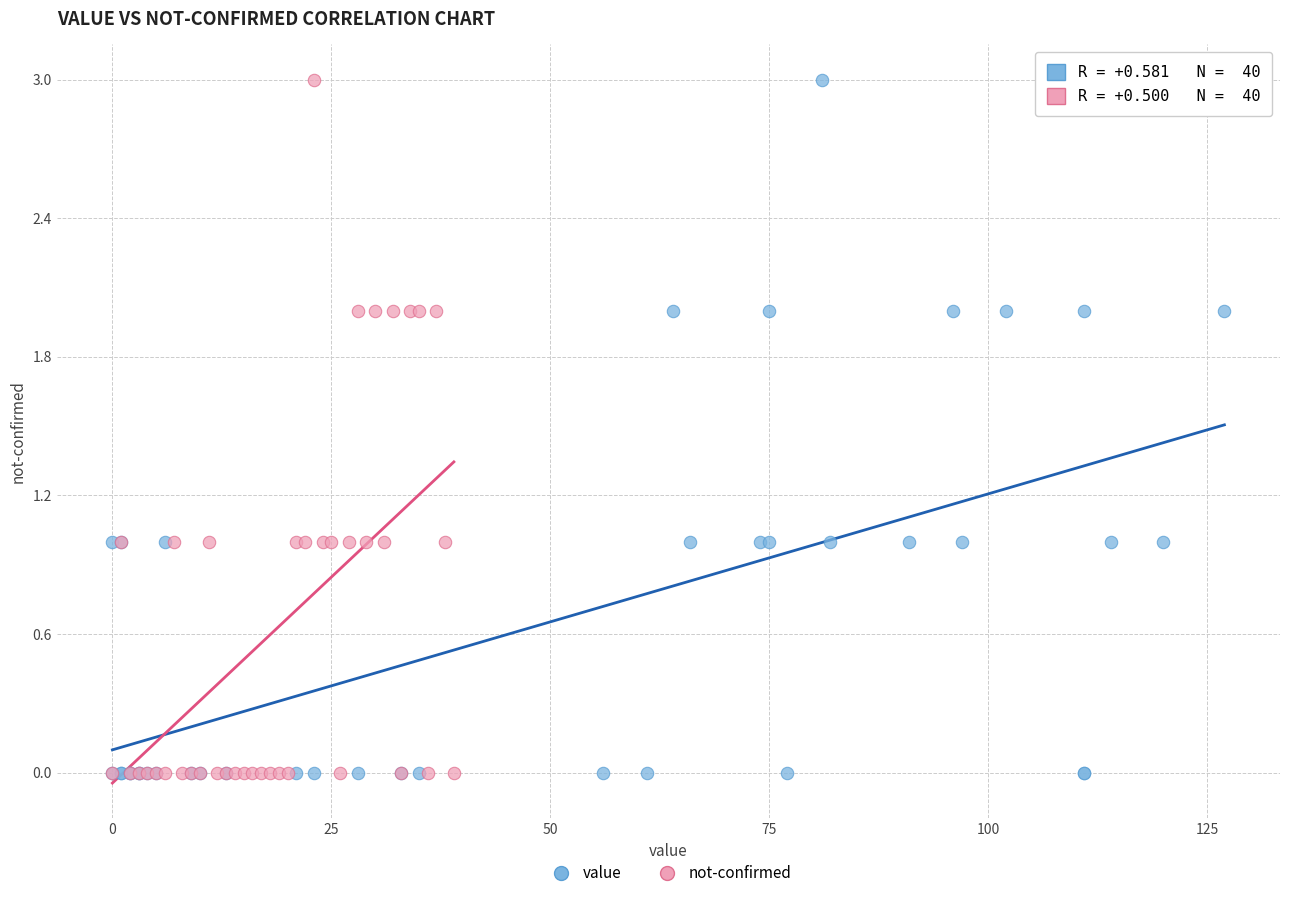

What are all the series names shown in the legend?

value, not-confirmed